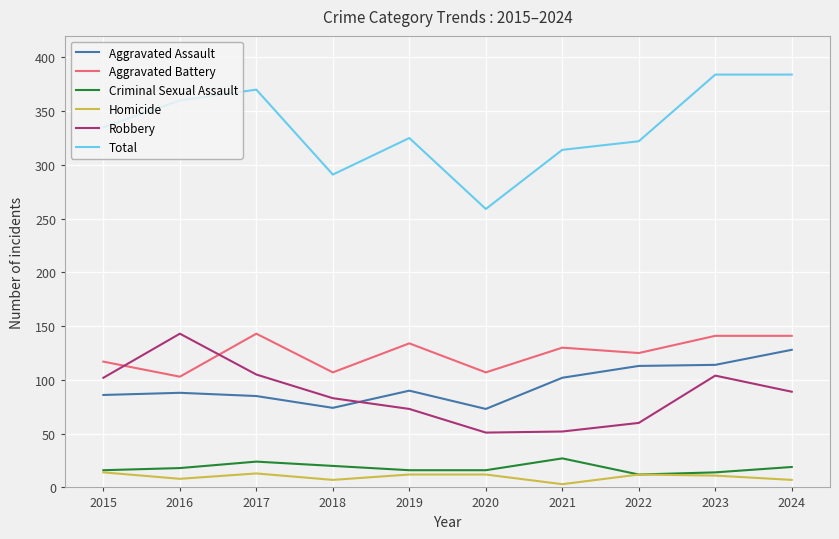

The value of Criminal Sexual Assault at 2019 is 16. True or false?

True